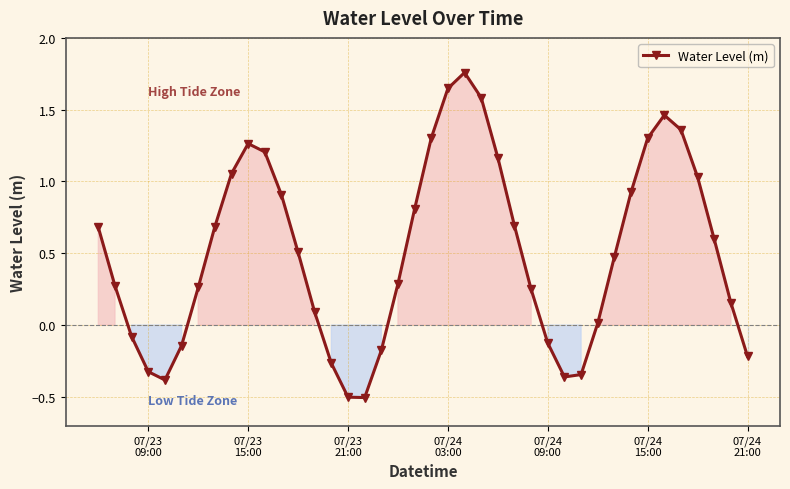

How many points are higher than both their immediate neighbors (excluding endpoints)?

3